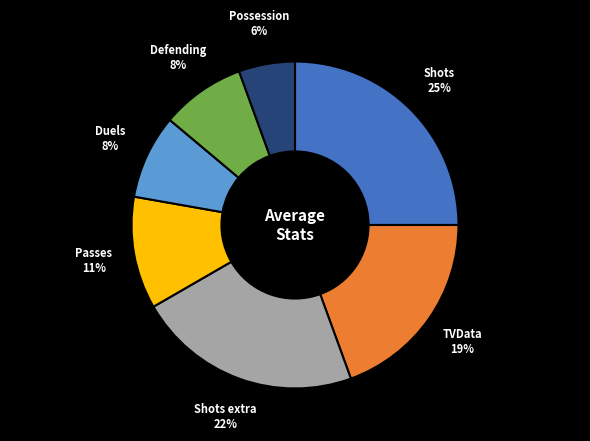

To the nearest percent, what is the difference between the largest and smallest slice percentages?

19%